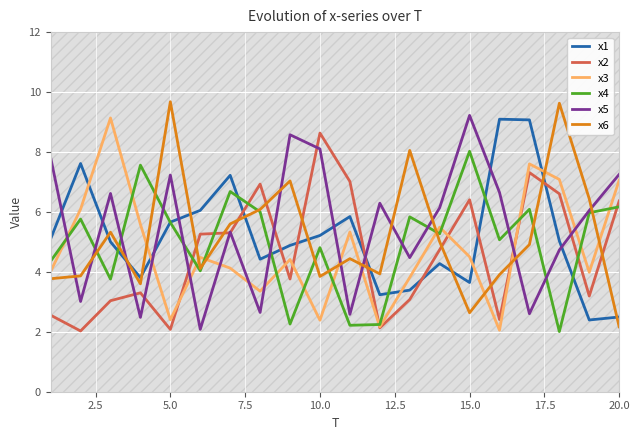

True or false: x3 has a value of 0.6 at 5.0.

False